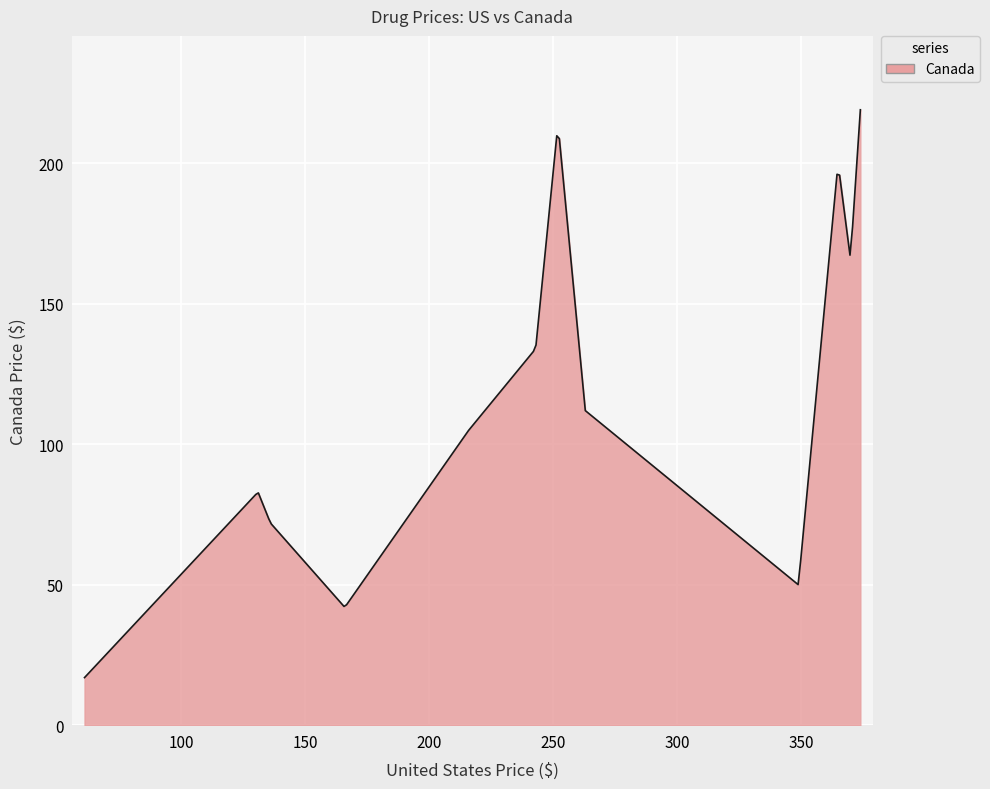

What is the difference between the maximum and minimum values?

202.0